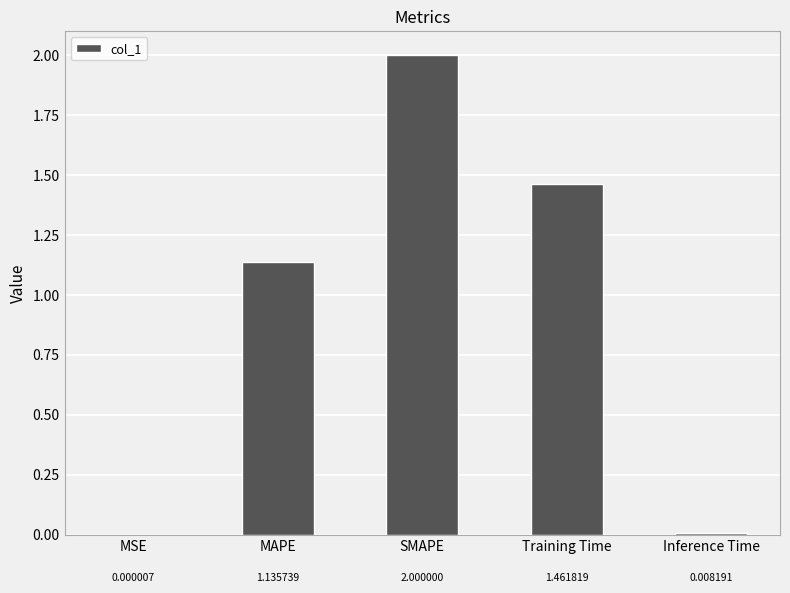

Where is the data nearest to the value 1?

MAPE